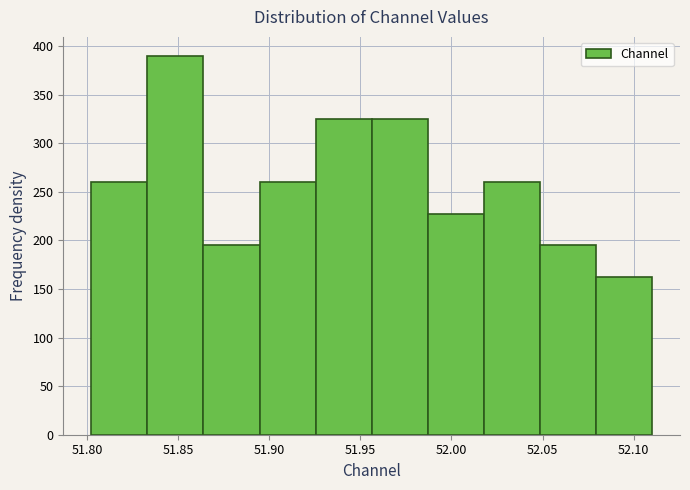

How tall is the bar that spans 51.925 to 51.955 on the x-axis? Neither the bar edges nor the heights are printed on the chart, so give them approximately, as read against the axes.

325